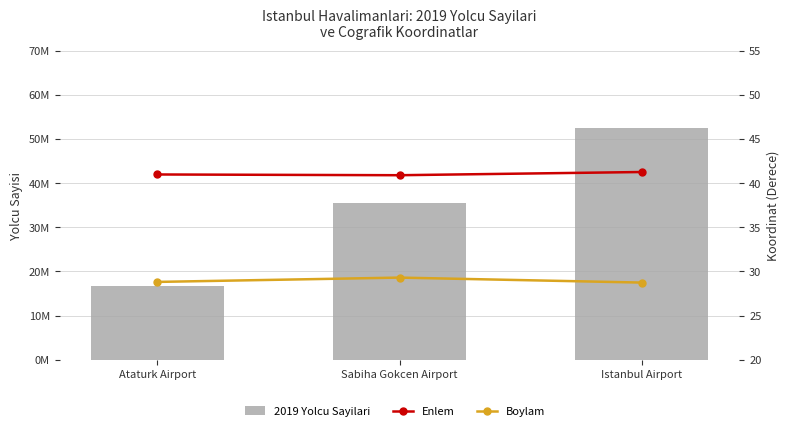

What are all the series names shown in the legend?

2019 Yolcu Sayilari, Enlem, Boylam